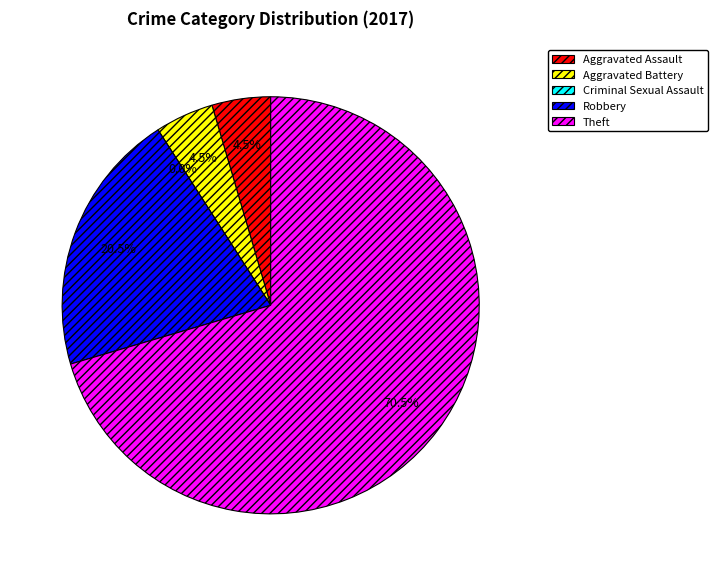

What is the majority slice?

Theft